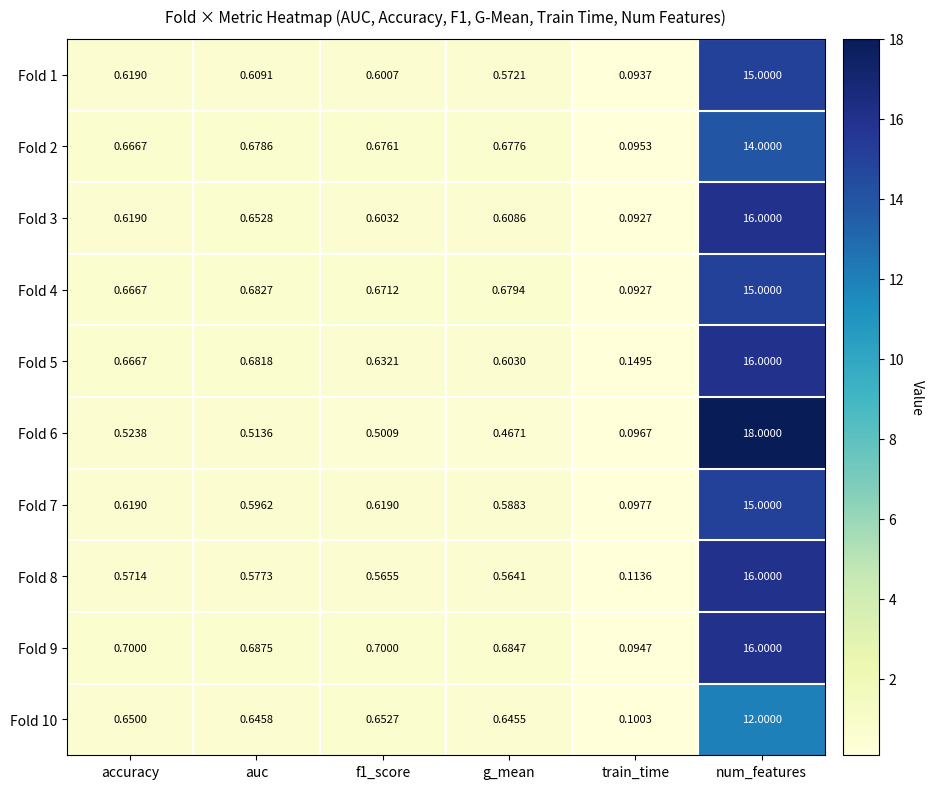

Is the value of Fold 7 at num_features greater than the value of Fold 8 at accuracy?

Yes